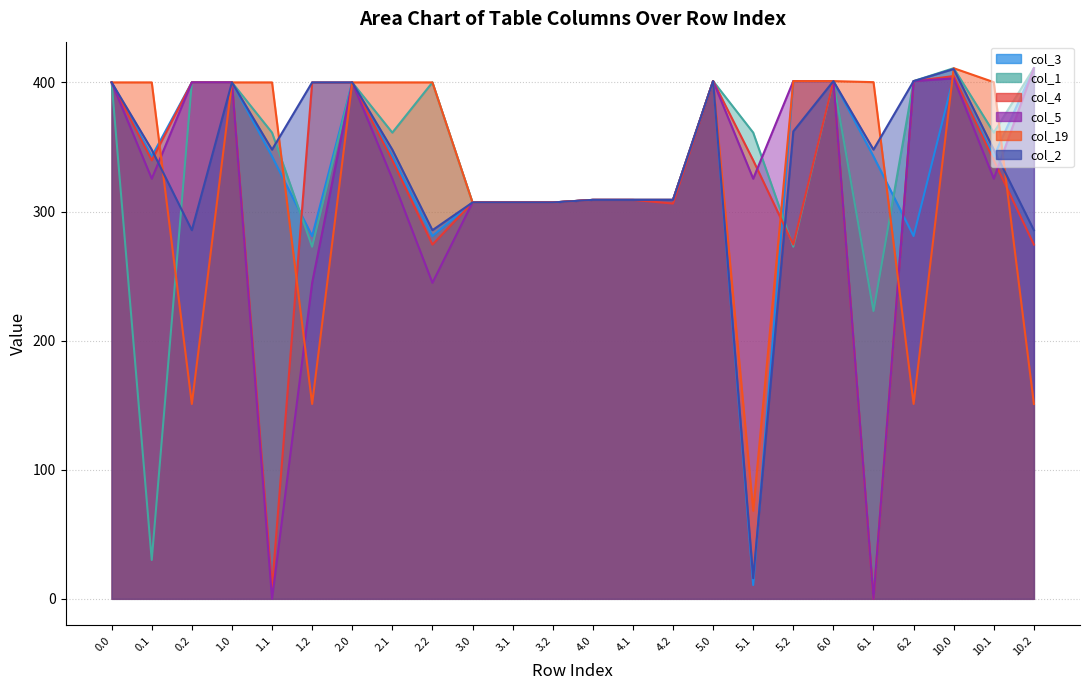

At which category does col_4 reach its first local valley?

0.1